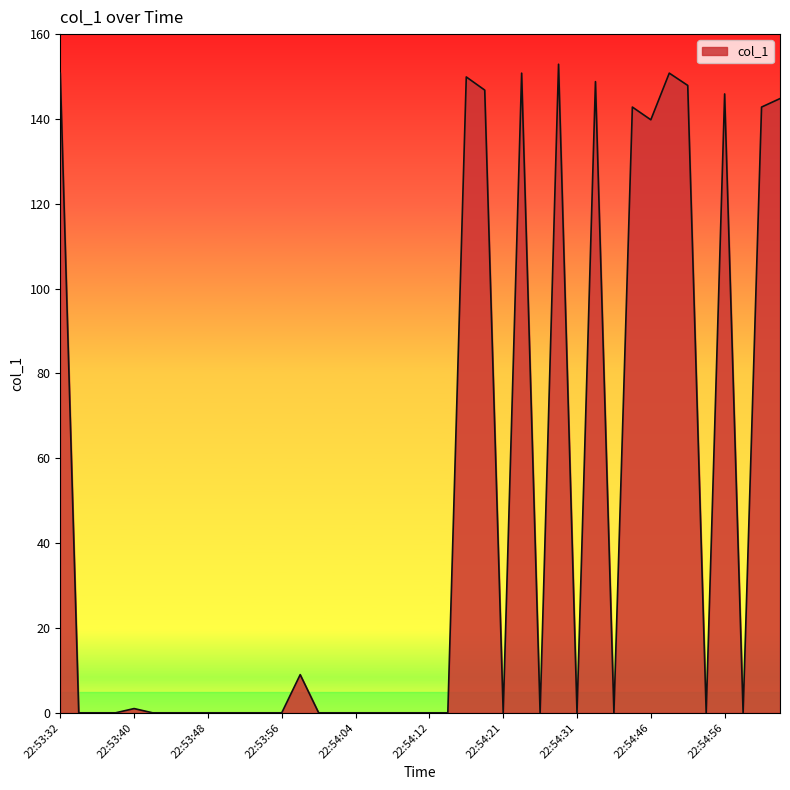

What is the difference between the maximum and minimum values?

152.9